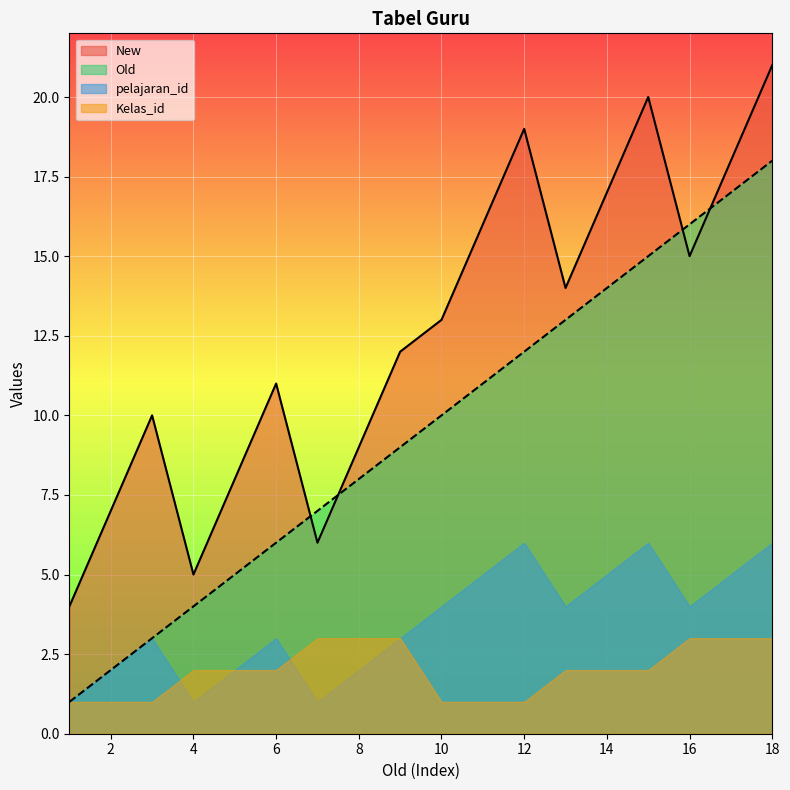

What is the highest value of the Old series?

18